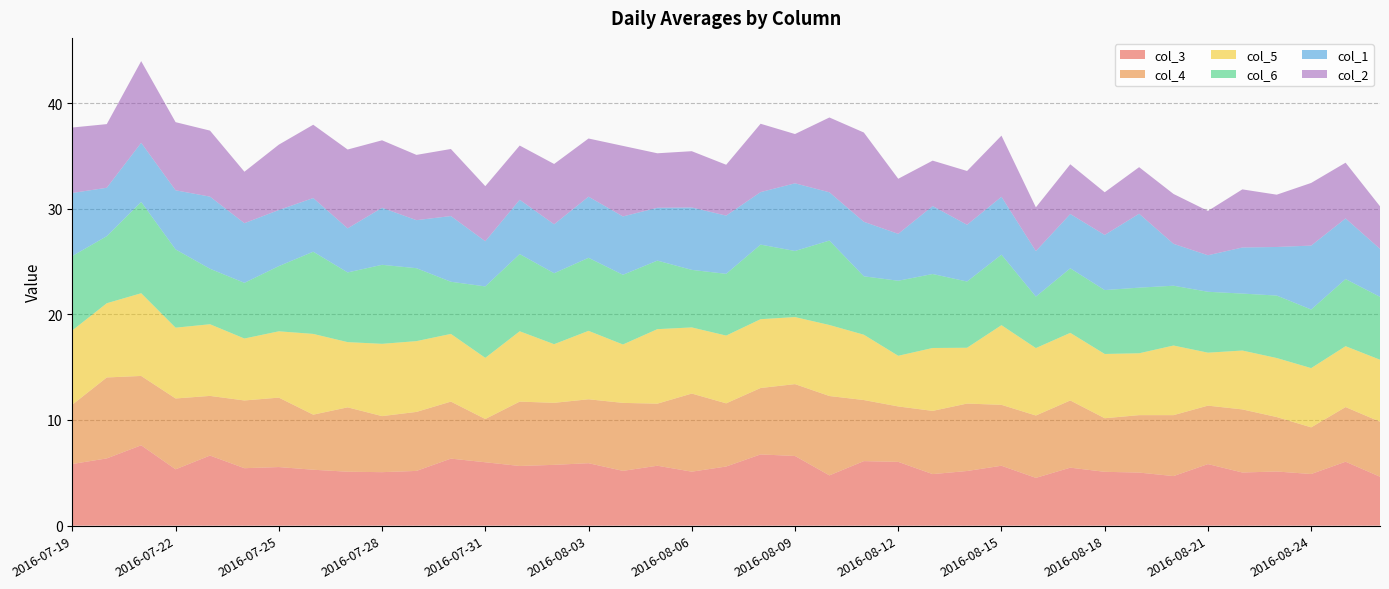

Reading left to right, list all the values displayed in this chart.

col_3: 2016-07-19=5.8	2016-07-20=6.4	2016-07-21=7.6	2016-07-22=5.3	2016-07-23=6.6	2016-07-24=5.4	2016-07-25=5.5	2016-07-26=5.3	2016-07-27=5.1	2016-07-28=5.1	2016-07-29=5.2	2016-07-30=6.3	2016-07-31=6.0	2016-08-01=5.6	2016-08-02=5.8	2016-08-03=5.9	2016-08-04=5.2	2016-08-05=5.7	2016-08-06=5.1	2016-08-07=5.6	2016-08-08=6.7	2016-08-09=6.6	2016-08-10=4.8	2016-08-11=6.1	2016-08-12=6.0	2016-08-13=4.9	2016-08-14=5.2	2016-08-15=5.7	2016-08-16=4.5	2016-08-17=5.5	2016-08-18=5.1	2016-08-19=5.0	2016-08-20=4.7	2016-08-21=5.8	2016-08-22=5.0	2016-08-23=5.1	2016-08-24=4.9	2016-08-25=6.0	2016-08-26=4.6
col_4: 2016-07-19=5.6	2016-07-20=7.7	2016-07-21=6.6	2016-07-22=6.7	2016-07-23=5.6	2016-07-24=6.4	2016-07-25=6.6	2016-07-26=5.2	2016-07-27=6.1	2016-07-28=5.3	2016-07-29=5.6	2016-07-30=5.4	2016-07-31=4.1	2016-08-01=6.1	2016-08-02=5.9	2016-08-03=6.1	2016-08-04=6.4	2016-08-05=5.9	2016-08-06=7.4	2016-08-07=6.0	2016-08-08=6.3	2016-08-09=6.8	2016-08-10=7.5	2016-08-11=5.8	2016-08-12=5.2	2016-08-13=6.0	2016-08-14=6.4	2016-08-15=5.8	2016-08-16=5.9	2016-08-17=6.4	2016-08-18=5.1	2016-08-19=5.4	2016-08-20=5.8	2016-08-21=5.5	2016-08-22=6.0	2016-08-23=5.2	2016-08-24=4.4	2016-08-25=5.2	2016-08-26=5.2
col_5: 2016-07-19=7.0	2016-07-20=7.0	2016-07-21=7.8	2016-07-22=6.7	2016-07-23=6.8	2016-07-24=5.9	2016-07-25=6.3	2016-07-26=7.6	2016-07-27=6.2	2016-07-28=6.8	2016-07-29=6.7	2016-07-30=6.4	2016-07-31=5.8	2016-08-01=6.7	2016-08-02=5.6	2016-08-03=6.5	2016-08-04=5.5	2016-08-05=7.1	2016-08-06=6.3	2016-08-07=6.4	2016-08-08=6.5	2016-08-09=6.3	2016-08-10=6.7	2016-08-11=6.2	2016-08-12=4.8	2016-08-13=6.0	2016-08-14=5.3	2016-08-15=7.5	2016-08-16=6.4	2016-08-17=6.4	2016-08-18=6.1	2016-08-19=5.9	2016-08-20=6.6	2016-08-21=5.0	2016-08-22=5.6	2016-08-23=5.6	2016-08-24=5.6	2016-08-25=5.8	2016-08-26=5.9
col_6: 2016-07-19=7.0	2016-07-20=6.3	2016-07-21=8.6	2016-07-22=7.4	2016-07-23=5.3	2016-07-24=5.3	2016-07-25=6.2	2016-07-26=7.8	2016-07-27=6.6	2016-07-28=7.5	2016-07-29=6.9	2016-07-30=4.9	2016-07-31=6.8	2016-08-01=7.3	2016-08-02=6.7	2016-08-03=6.9	2016-08-04=6.6	2016-08-05=6.5	2016-08-06=5.4	2016-08-07=5.8	2016-08-08=7.1	2016-08-09=6.3	2016-08-10=8.0	2016-08-11=5.5	2016-08-12=7.1	2016-08-13=7.0	2016-08-14=6.3	2016-08-15=6.7	2016-08-16=4.9	2016-08-17=6.1	2016-08-18=6.0	2016-08-19=6.2	2016-08-20=5.7	2016-08-21=5.8	2016-08-22=5.4	2016-08-23=5.9	2016-08-24=5.5	2016-08-25=6.4	2016-08-26=6.0
col_1: 2016-07-19=6.0	2016-07-20=4.6	2016-07-21=5.6	2016-07-22=5.6	2016-07-23=6.8	2016-07-24=5.6	2016-07-25=5.3	2016-07-26=5.1	2016-07-27=4.2	2016-07-28=5.4	2016-07-29=4.5	2016-07-30=6.2	2016-07-31=4.3	2016-08-01=5.1	2016-08-02=4.6	2016-08-03=5.8	2016-08-04=5.5	2016-08-05=5.0	2016-08-06=5.9	2016-08-07=5.5	2016-08-08=5.0	2016-08-09=6.4	2016-08-10=4.6	2016-08-11=5.2	2016-08-12=4.4	2016-08-13=6.4	2016-08-14=5.4	2016-08-15=5.5	2016-08-16=4.3	2016-08-17=5.1	2016-08-18=5.2	2016-08-19=7.0	2016-08-20=4.0	2016-08-21=3.5	2016-08-22=4.4	2016-08-23=4.6	2016-08-24=6.0	2016-08-25=5.7	2016-08-26=4.5
col_2: 2016-07-19=6.2	2016-07-20=6.0	2016-07-21=7.7	2016-07-22=6.5	2016-07-23=6.2	2016-07-24=4.9	2016-07-25=6.2	2016-07-26=6.9	2016-07-27=7.5	2016-07-28=6.4	2016-07-29=6.2	2016-07-30=6.3	2016-07-31=5.2	2016-08-01=5.1	2016-08-02=5.7	2016-08-03=5.5	2016-08-04=6.7	2016-08-05=5.2	2016-08-06=5.3	2016-08-07=4.8	2016-08-08=6.5	2016-08-09=4.7	2016-08-10=7.1	2016-08-11=8.4	2016-08-12=5.2	2016-08-13=4.3	2016-08-14=5.1	2016-08-15=5.8	2016-08-16=4.1	2016-08-17=4.7	2016-08-18=4.0	2016-08-19=4.4	2016-08-20=4.7	2016-08-21=4.2	2016-08-22=5.5	2016-08-23=5.0	2016-08-24=5.9	2016-08-25=5.3	2016-08-26=4.0